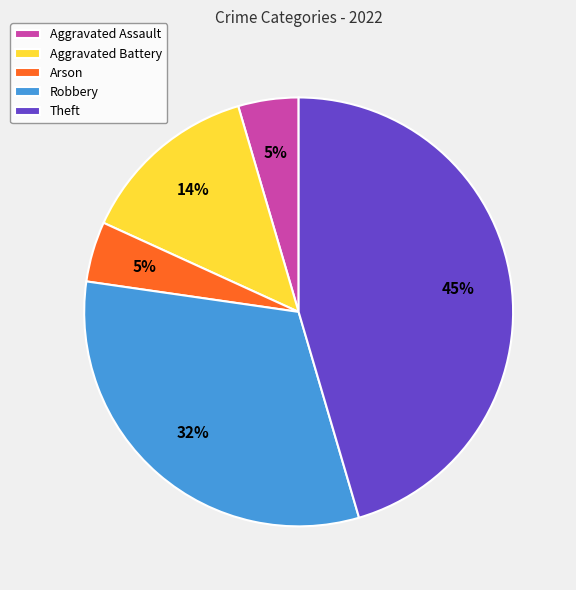

Is the sum of Arson and Aggravated Battery greater than half?

No